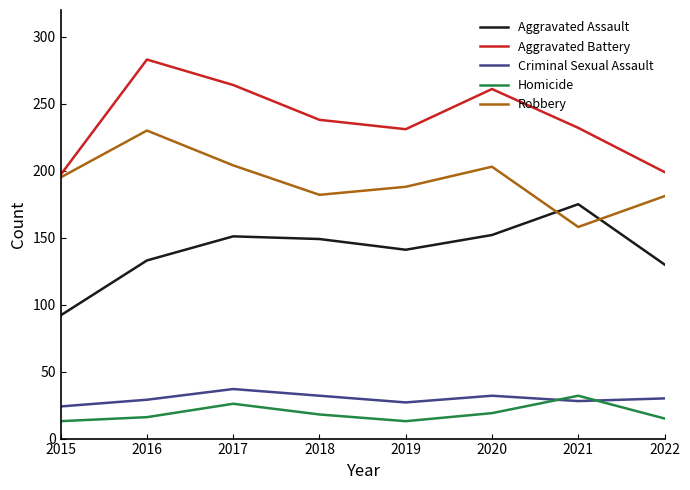

What is the greatest value displayed?

283